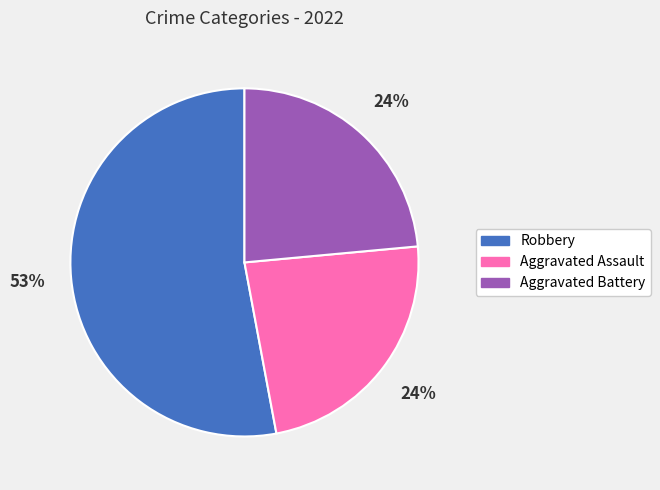

Approximately how many times larger is the value at Aggravated Battery compared to Aggravated Assault?

1.0